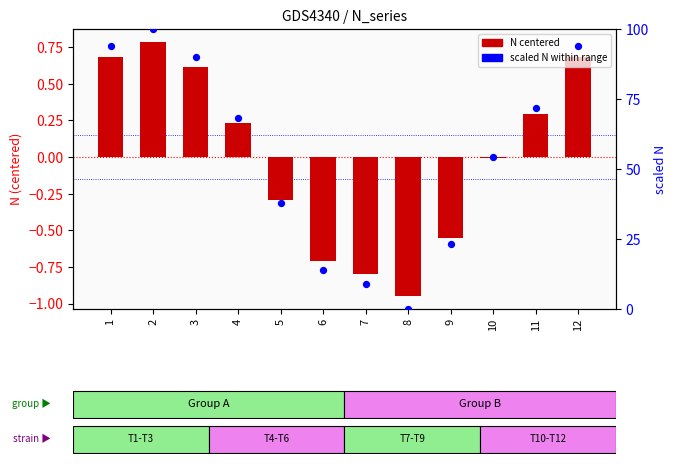

Is the value of scaled N (0-100) at 8 greater than the value of N (centered) at 9?

Yes